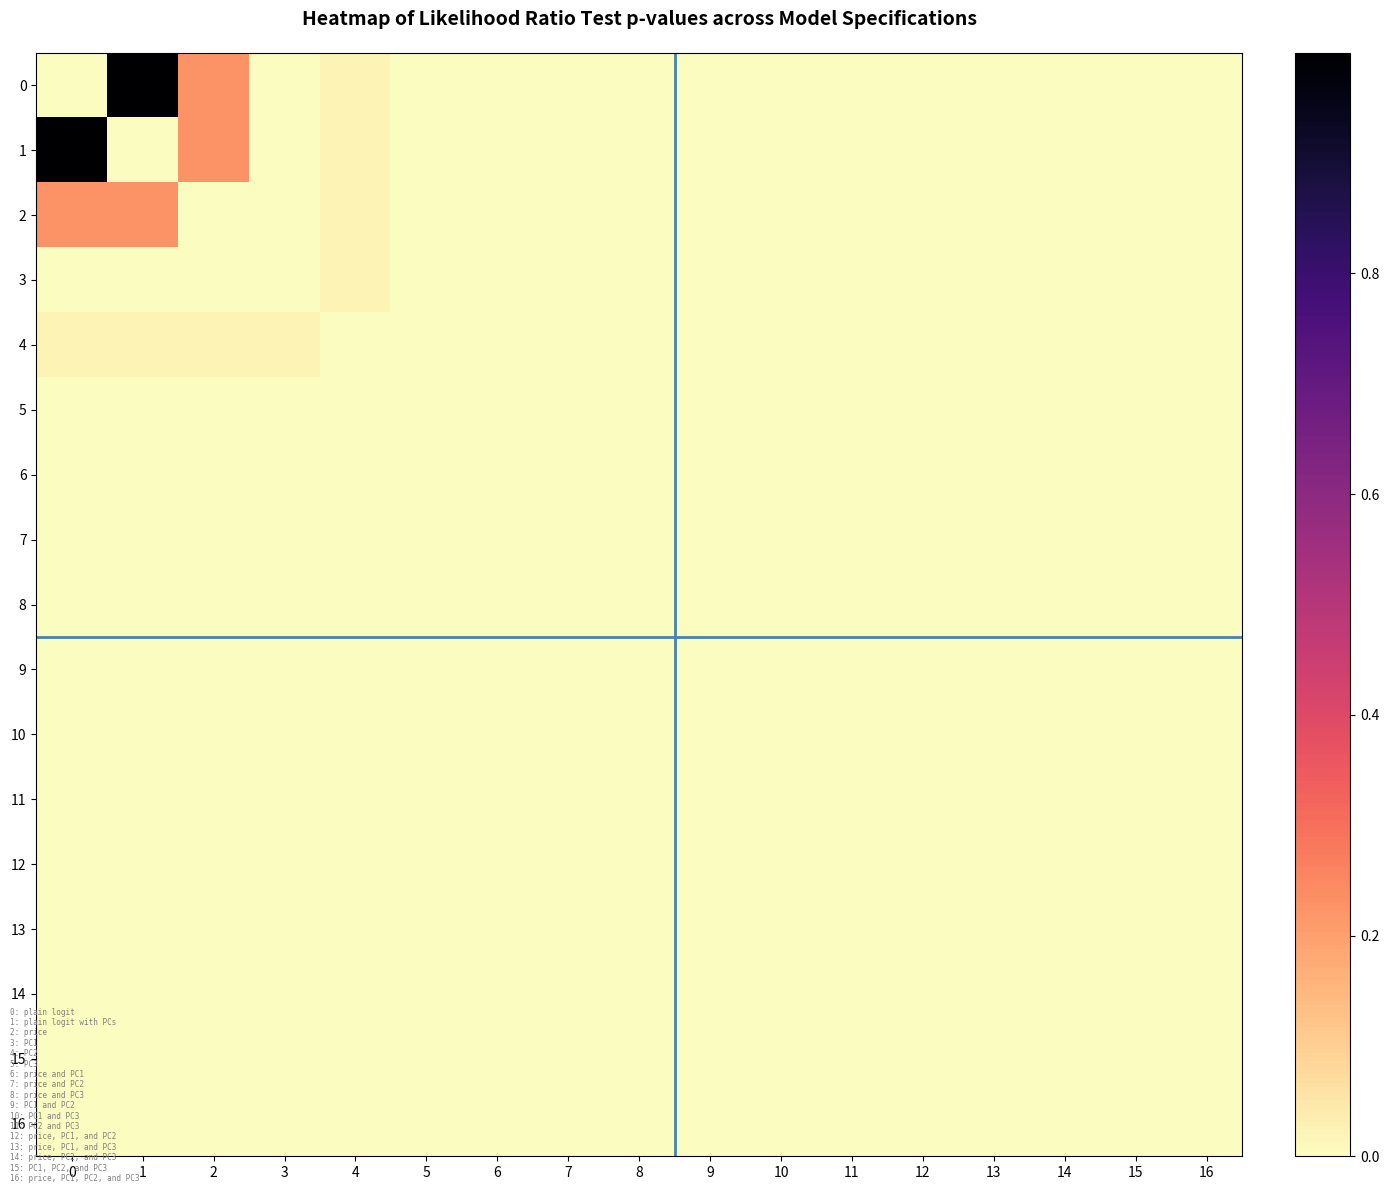

Reading right to left, what are all the values shown in this chart?

0: 16=0.0	15=0.0	14=0.0	13=0.0	12=0.0	11=0.0	10=0.0	9=0.0	8=0.0	7=0.0	6=0.0	5=0.0	4=0.0	3=0.0	2=0.2	1=1.0	0=0.0
1: 16=0.0	15=0.0	14=0.0	13=0.0	12=0.0	11=0.0	10=0.0	9=0.0	8=0.0	7=0.0	6=0.0	5=0.0	4=0.0	3=0.0	2=0.2	1=0.0	0=1.0
2: 16=0.0	15=0.0	14=0.0	13=0.0	12=0.0	11=0.0	10=0.0	9=0.0	8=0.0	7=0.0	6=0.0	5=0.0	4=0.0	3=0.0	2=0.0	1=0.2	0=0.2
3: 16=0.0	15=0.0	14=0.0	13=0.0	12=0.0	11=0.0	10=0.0	9=0.0	8=0.0	7=0.0	6=0.0	5=0.0	4=0.0	3=0.0	2=0.0	1=0.0	0=0.0
4: 16=0.0	15=0.0	14=0.0	13=0.0	12=0.0	11=0.0	10=0.0	9=0.0	8=0.0	7=0.0	6=0.0	5=0.0	4=0.0	3=0.0	2=0.0	1=0.0	0=0.0
5: 16=0.0	15=0.0	14=0.0	13=0.0	12=0.0	11=0.0	10=0.0	9=0.0	8=0.0	7=0.0	6=0.0	5=0.0	4=0.0	3=0.0	2=0.0	1=0.0	0=0.0
6: 16=0.0	15=0.0	14=0.0	13=0.0	12=0.0	11=0.0	10=0.0	9=0.0	8=0.0	7=0.0	6=0.0	5=0.0	4=0.0	3=0.0	2=0.0	1=0.0	0=0.0
7: 16=0.0	15=0.0	14=0.0	13=0.0	12=0.0	11=0.0	10=0.0	9=0.0	8=0.0	7=0.0	6=0.0	5=0.0	4=0.0	3=0.0	2=0.0	1=0.0	0=0.0
8: 16=0.0	15=0.0	14=0.0	13=0.0	12=0.0	11=0.0	10=0.0	9=0.0	8=0.0	7=0.0	6=0.0	5=0.0	4=0.0	3=0.0	2=0.0	1=0.0	0=0.0
9: 16=0.0	15=0.0	14=0.0	13=0.0	12=0.0	11=0.0	10=0.0	9=0.0	8=0.0	7=0.0	6=0.0	5=0.0	4=0.0	3=0.0	2=0.0	1=0.0	0=0.0
10: 16=0.0	15=0.0	14=0.0	13=0.0	12=0.0	11=0.0	10=0.0	9=0.0	8=0.0	7=0.0	6=0.0	5=0.0	4=0.0	3=0.0	2=0.0	1=0.0	0=0.0
11: 16=0.0	15=0.0	14=0.0	13=0.0	12=0.0	11=0.0	10=0.0	9=0.0	8=0.0	7=0.0	6=0.0	5=0.0	4=0.0	3=0.0	2=0.0	1=0.0	0=0.0
12: 16=0.0	15=0.0	14=0.0	13=0.0	12=0.0	11=0.0	10=0.0	9=0.0	8=0.0	7=0.0	6=0.0	5=0.0	4=0.0	3=0.0	2=0.0	1=0.0	0=0.0
13: 16=0.0	15=0.0	14=0.0	13=0.0	12=0.0	11=0.0	10=0.0	9=0.0	8=0.0	7=0.0	6=0.0	5=0.0	4=0.0	3=0.0	2=0.0	1=0.0	0=0.0
14: 16=0.0	15=0.0	14=0.0	13=0.0	12=0.0	11=0.0	10=0.0	9=0.0	8=0.0	7=0.0	6=0.0	5=0.0	4=0.0	3=0.0	2=0.0	1=0.0	0=0.0
15: 16=0.0	15=0.0	14=0.0	13=0.0	12=0.0	11=0.0	10=0.0	9=0.0	8=0.0	7=0.0	6=0.0	5=0.0	4=0.0	3=0.0	2=0.0	1=0.0	0=0.0
16: 16=0.0	15=0.0	14=0.0	13=0.0	12=0.0	11=0.0	10=0.0	9=0.0	8=0.0	7=0.0	6=0.0	5=0.0	4=0.0	3=0.0	2=0.0	1=0.0	0=0.0